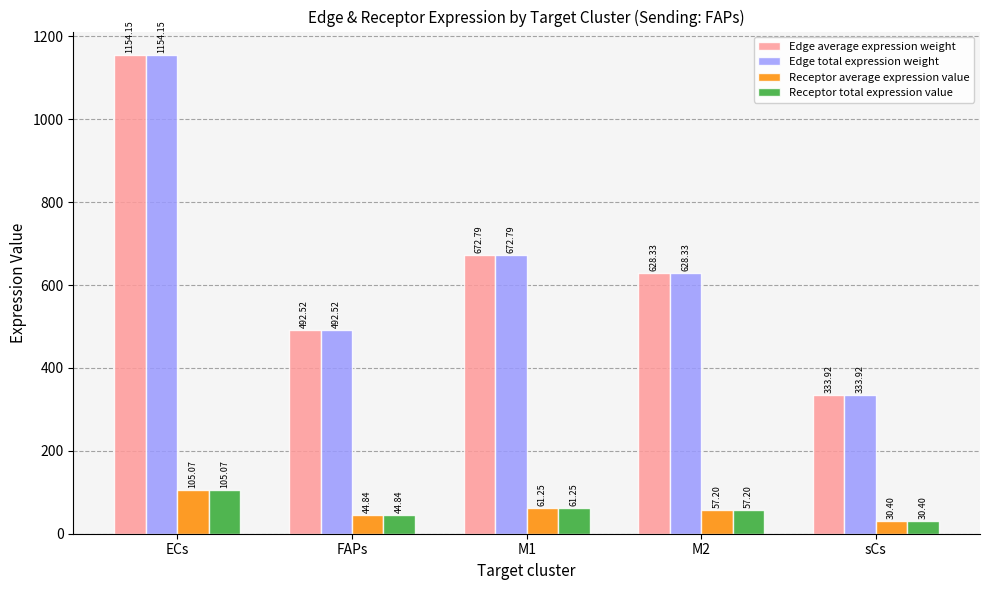

What is the smallest value displayed?

30.4